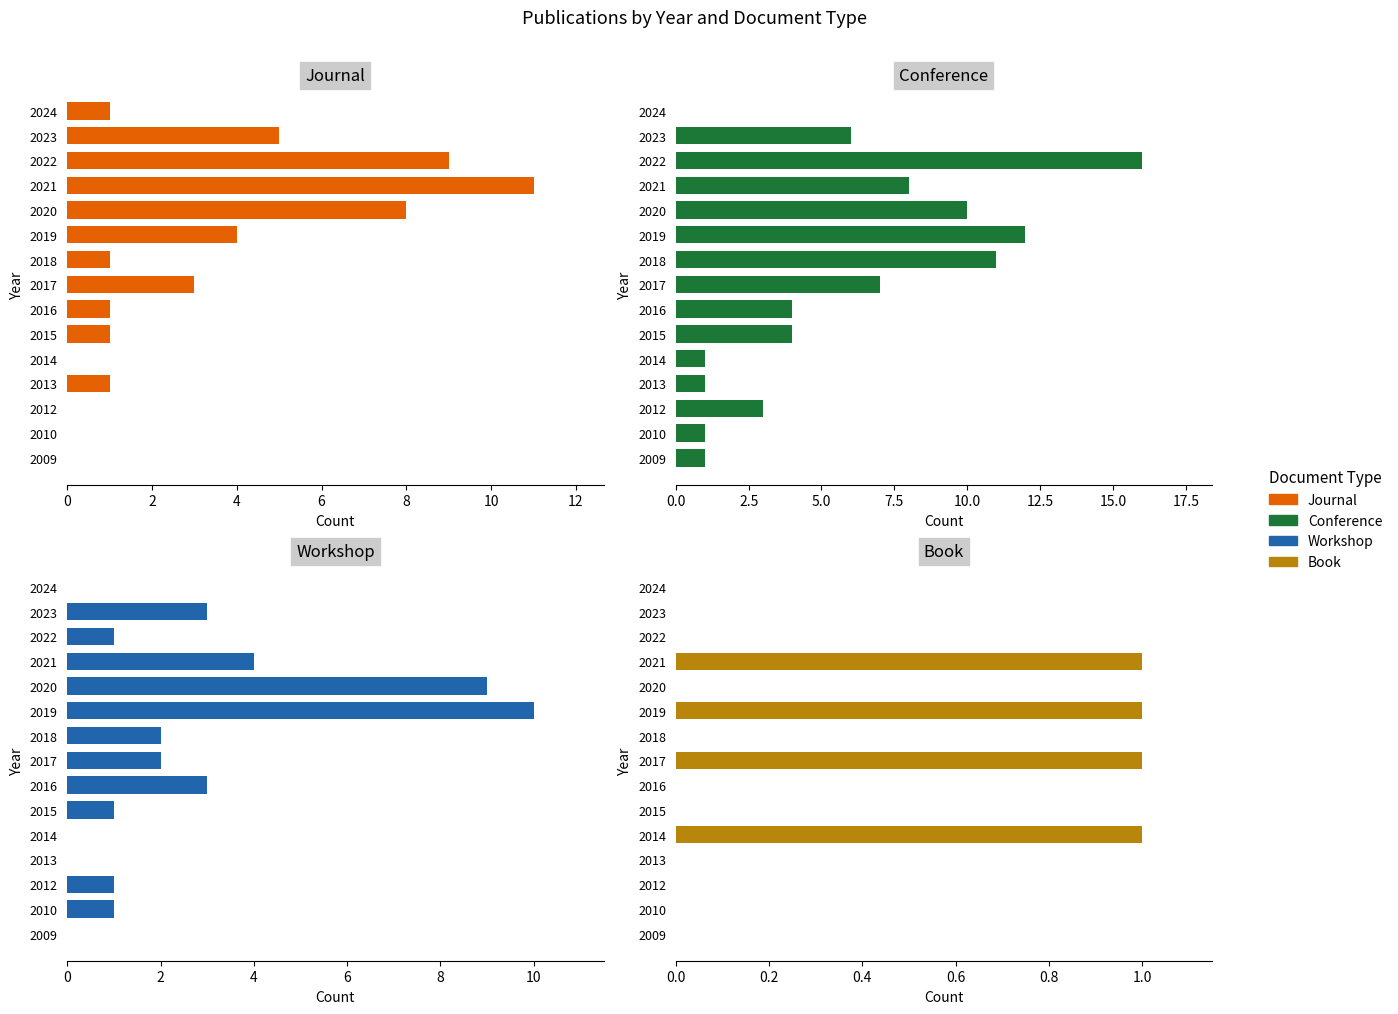

True or false: Journal has a value of 2 at 2016.

False